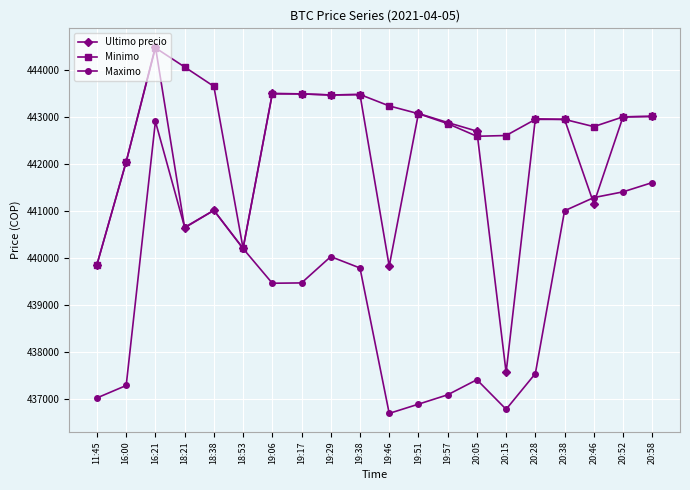

Does the chart display data point markers on the line(s)?

Yes